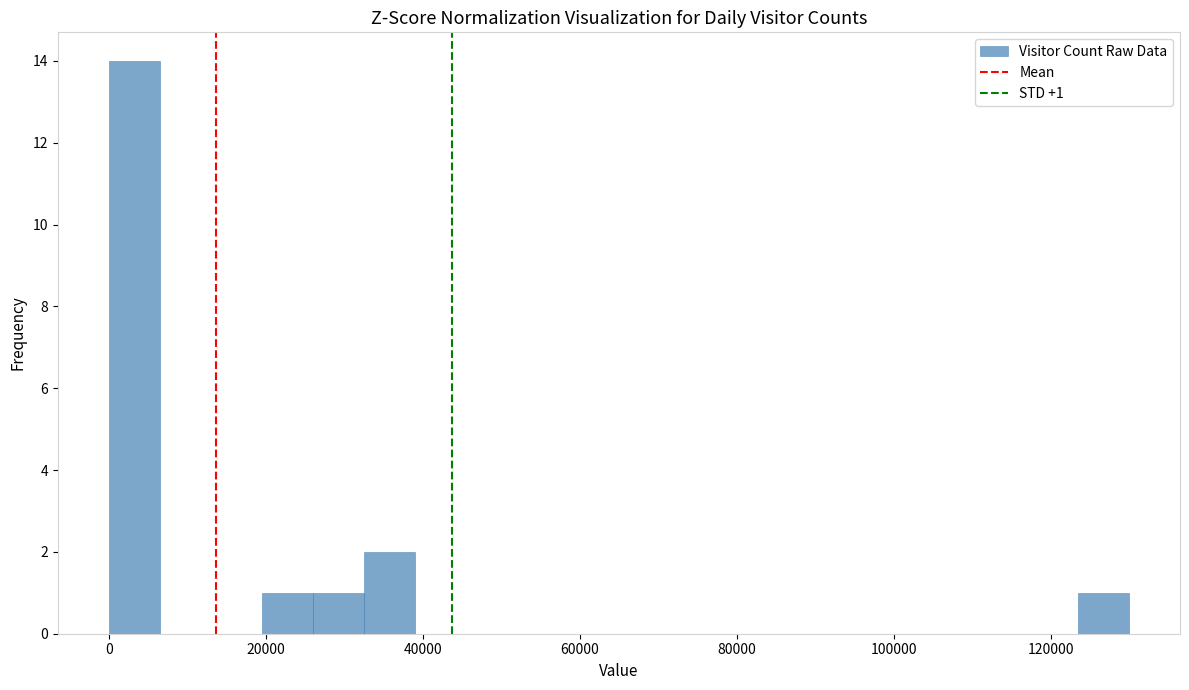

Around what value on the x-axis is the tallest bar? Give the approximate position of its centre, as read against the axis.

4000